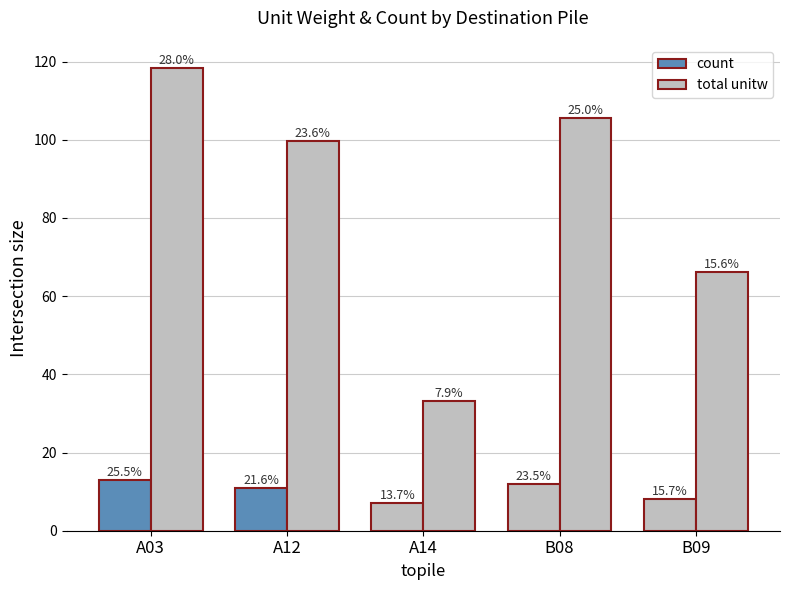

What is the label of the 5th bar from the left?

B09